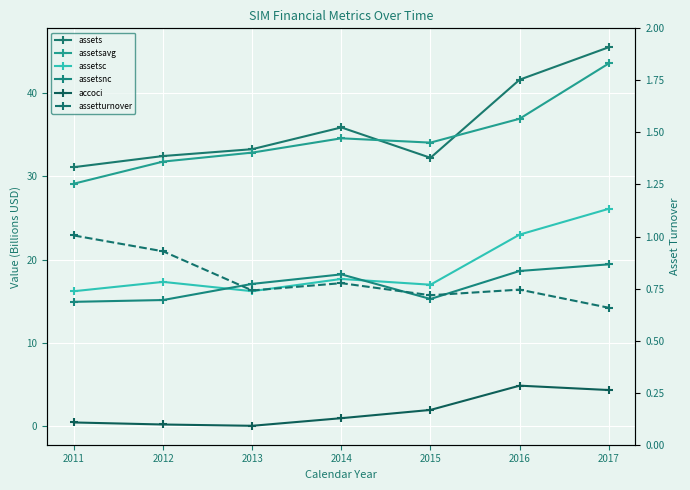

Reading left to right, what are all the values shown in this chart?

assets: 2011=31.1	2012=32.5	2013=33.3	2014=35.9	2015=32.2	2016=41.6	2017=45.5
assetsavg: 2011=29.1	2012=31.8	2013=32.9	2014=34.6	2015=34.1	2016=36.9	2017=43.6
assetsc: 2011=16.2	2012=17.3	2013=16.2	2014=17.7	2015=17.0	2016=23.0	2017=26.1
assetsnc: 2011=14.9	2012=15.1	2013=17.1	2014=18.2	2015=15.3	2016=18.6	2017=19.4
accoci: 2011=0.4	2012=0.2	2013=0.0	2014=0.9	2015=1.9	2016=4.8	2017=4.3
assetturnover: 2011=1.0	2012=0.9	2013=0.7	2014=0.8	2015=0.7	2016=0.7	2017=0.7